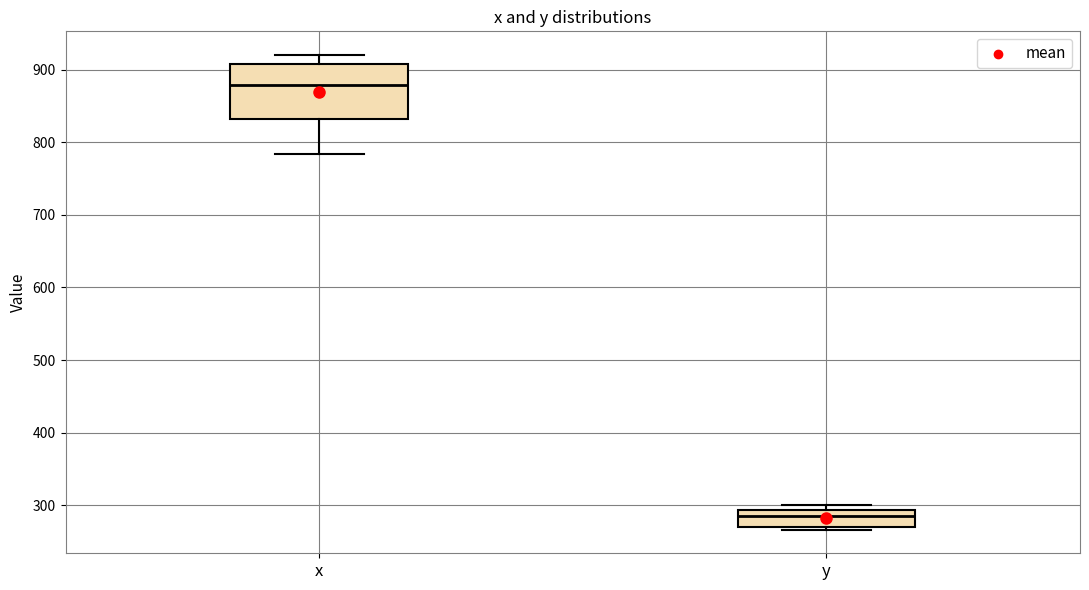

Which box has the lowest median line?

y